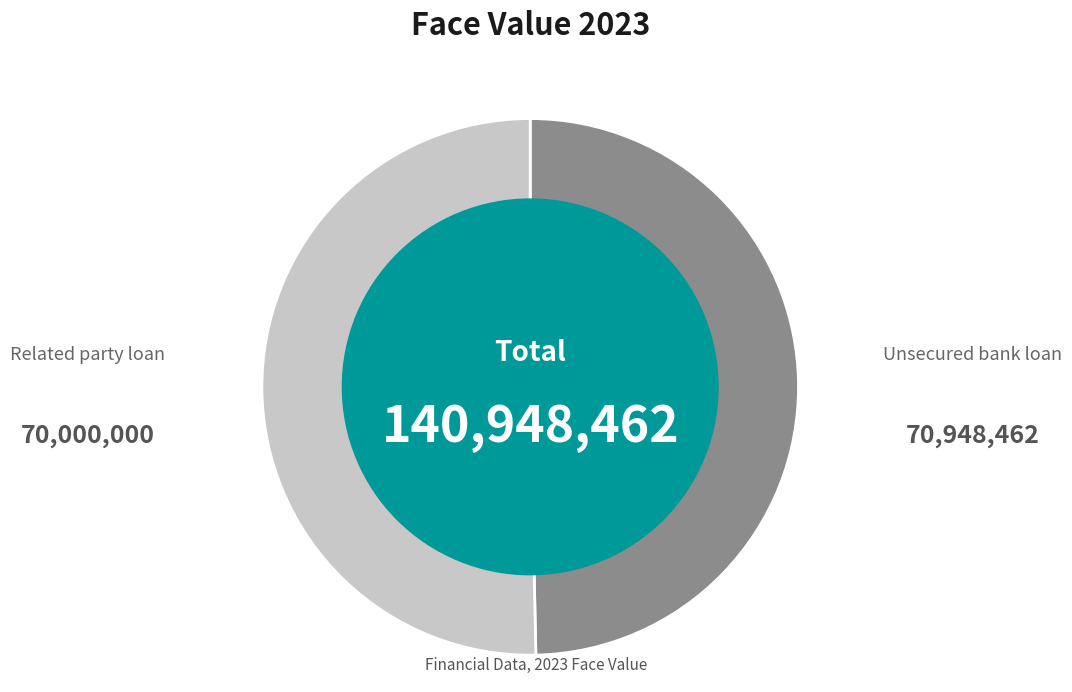

Is there a majority slice in this chart?

Yes